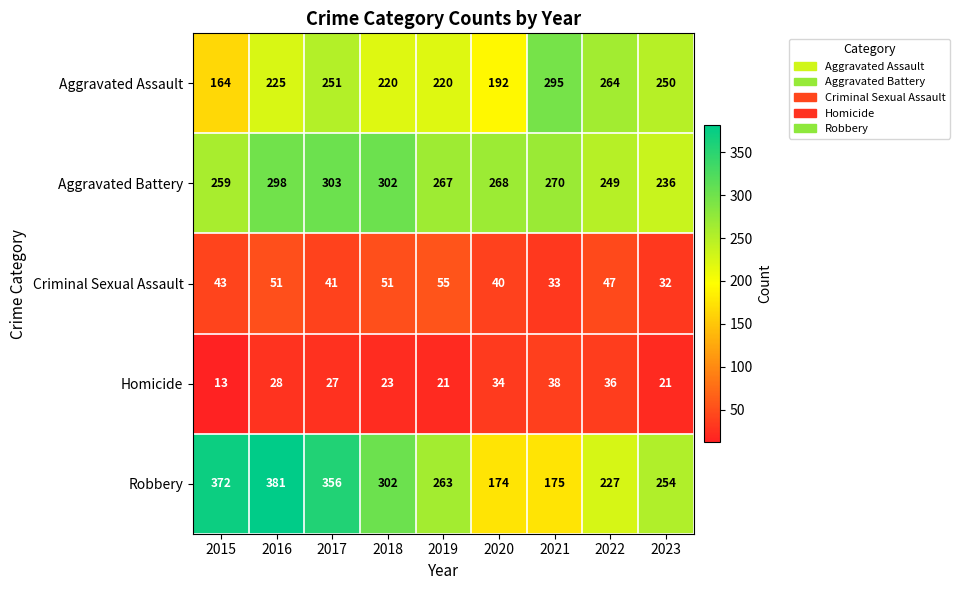

List the series in order of their peak value, highest first.

Robbery, Aggravated Battery, Aggravated Assault, Criminal Sexual Assault, Homicide